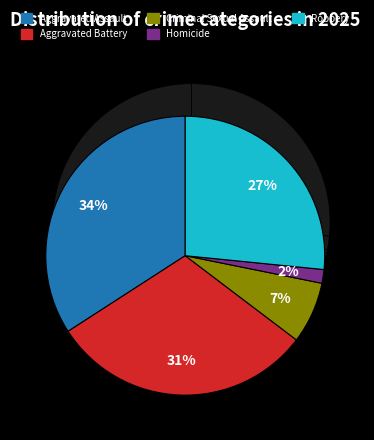

Which slice is the smallest?

Homicide